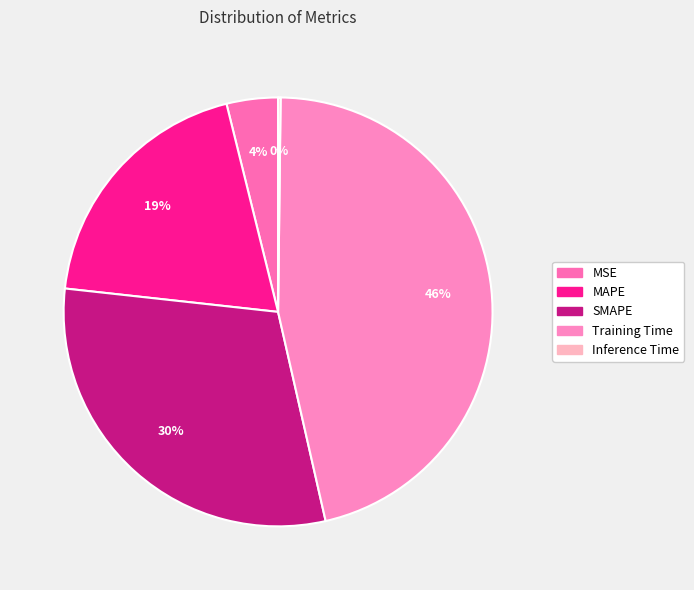

True or false: MSE accounts for 1% of the total.

False